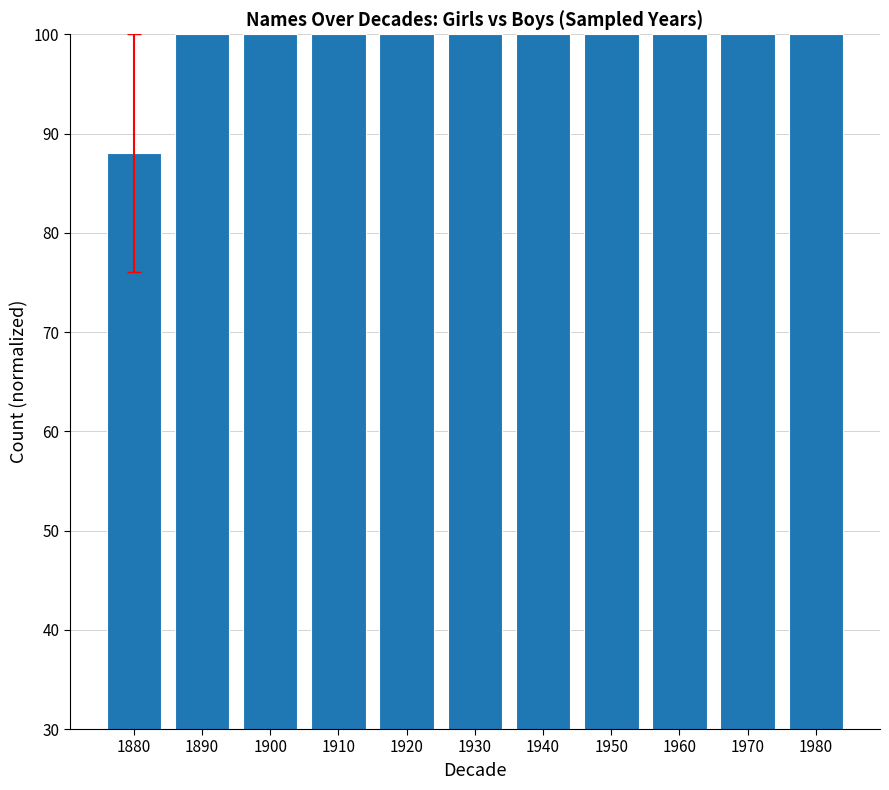

What is the change in value from 1880 to 1890?

+12